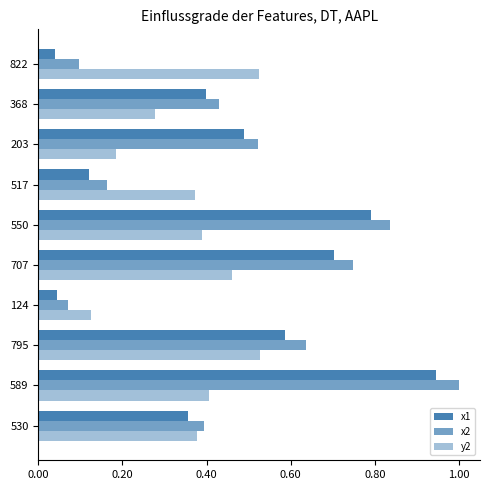

Count the number of categories in the chart.

10